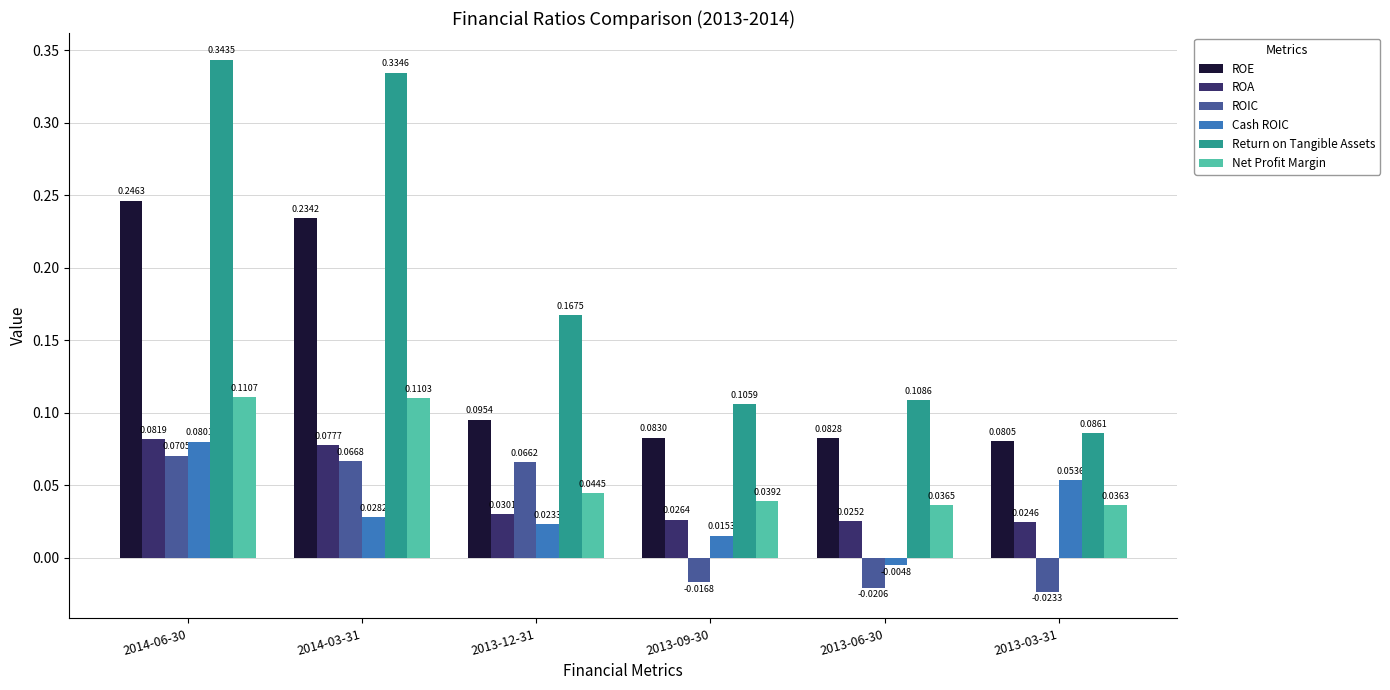

What is the sum of all Return on Tangible Assets values?

1.1